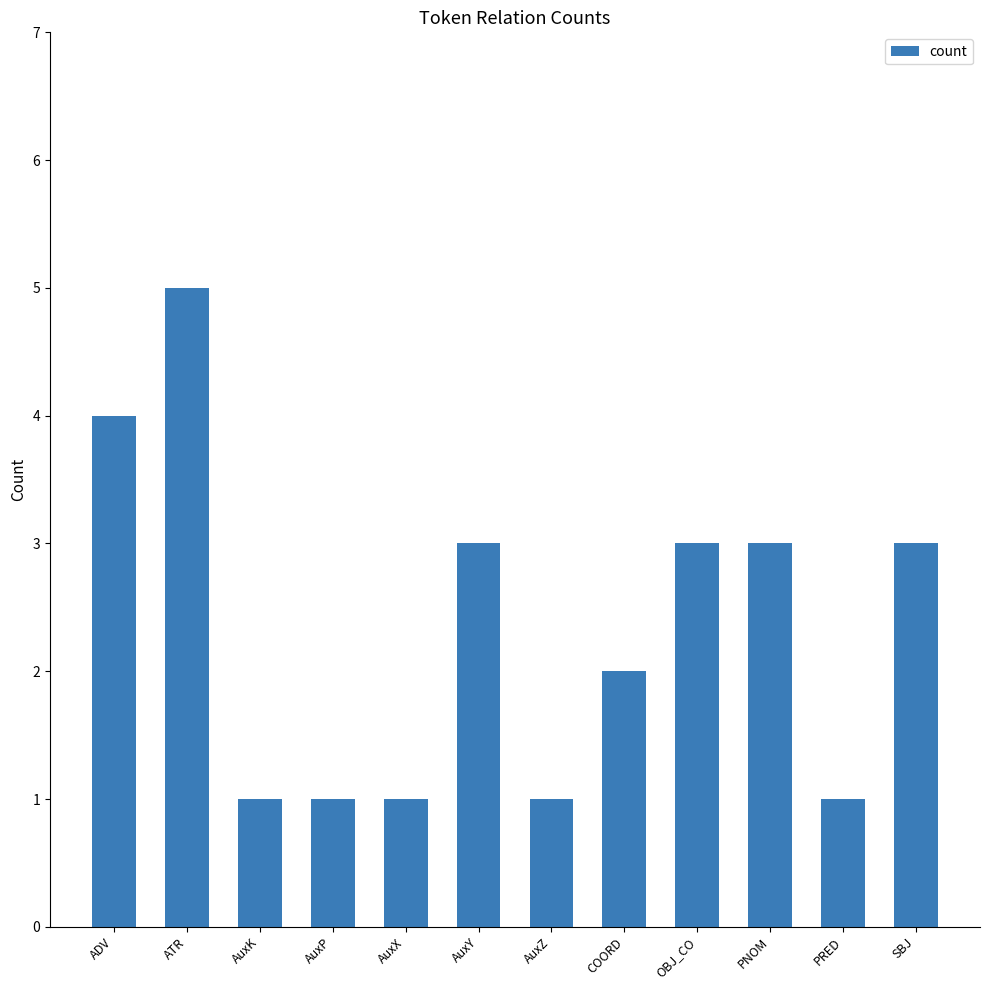

Is it true that the value at OBJ_CO is 3?

True